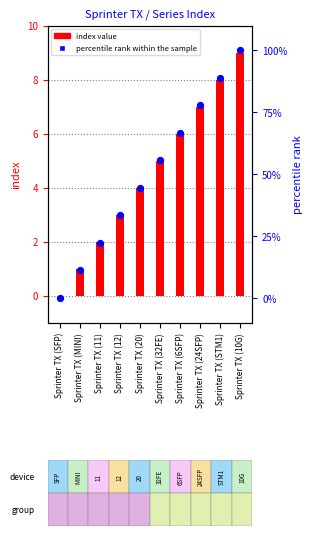

At which category is the sum across all series the highest?

Sprinter TX (10G)